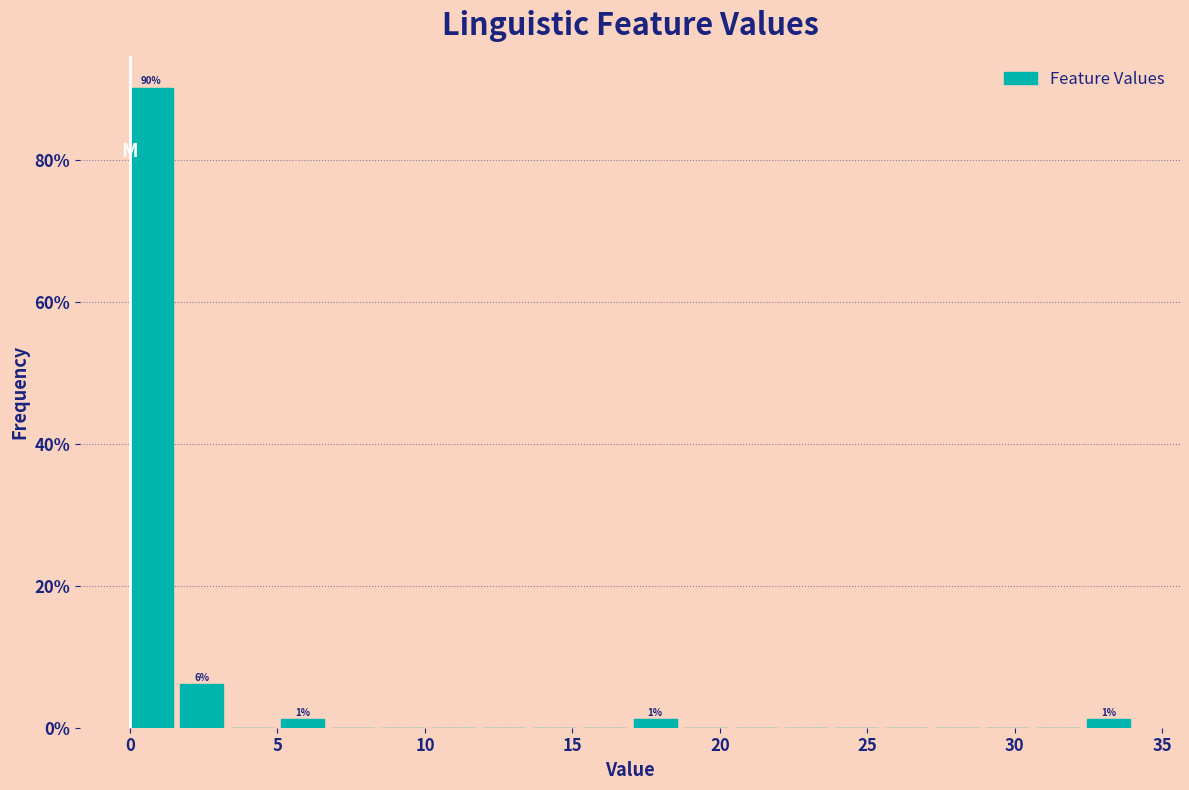

Read against the x-axis, roughly where is the centre of the tallest bar?

0.5